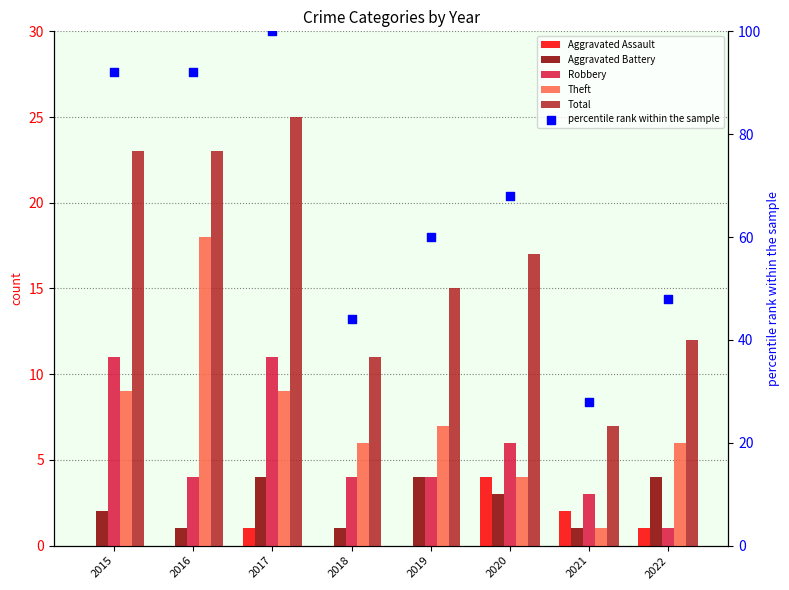

What are all the series names shown in the legend?

Aggravated Assault, Aggravated Battery, Robbery, Theft, Total, percentile rank within the sample